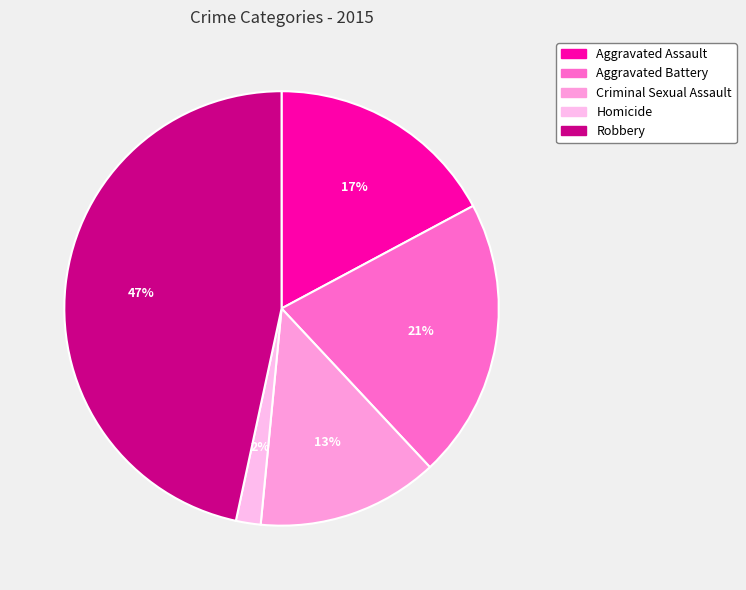

Is Aggravated Battery the majority of the pie?

No